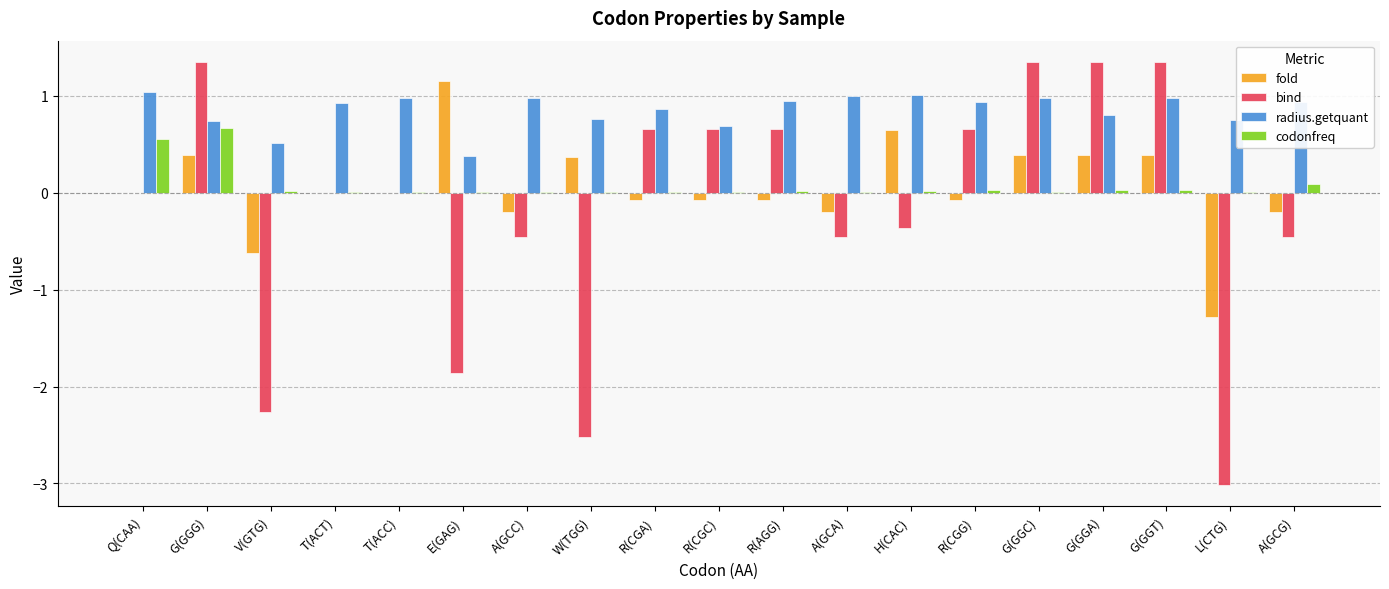

What is the sum of all bind values?

-3.4